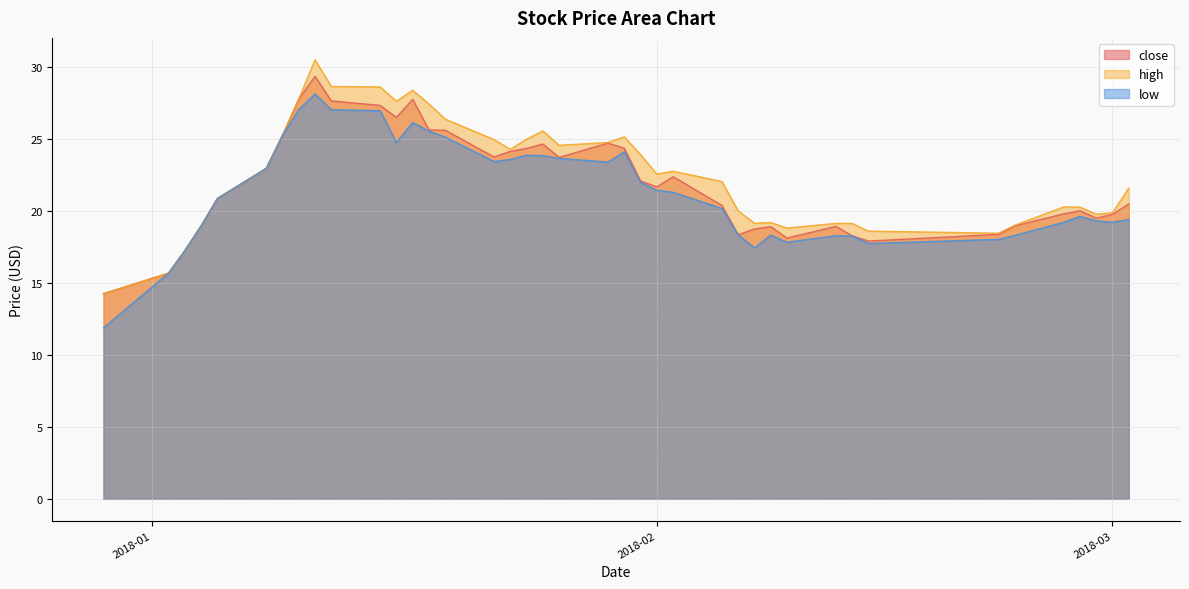

True or false: low has a value of 27.0 at 2018-01-10.

True